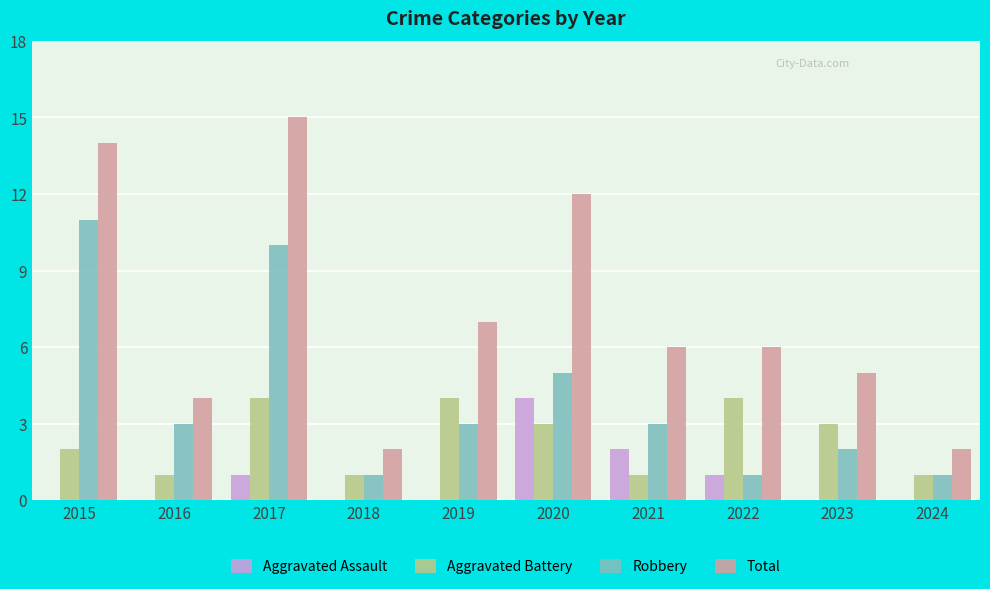

What is the total value across all series at 2015?

27